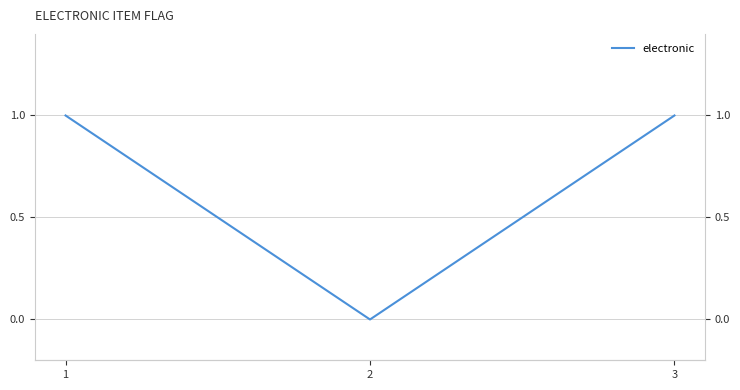

Reading left to right, transcribe all the data shown in this chart.

1=1	2=0	3=1